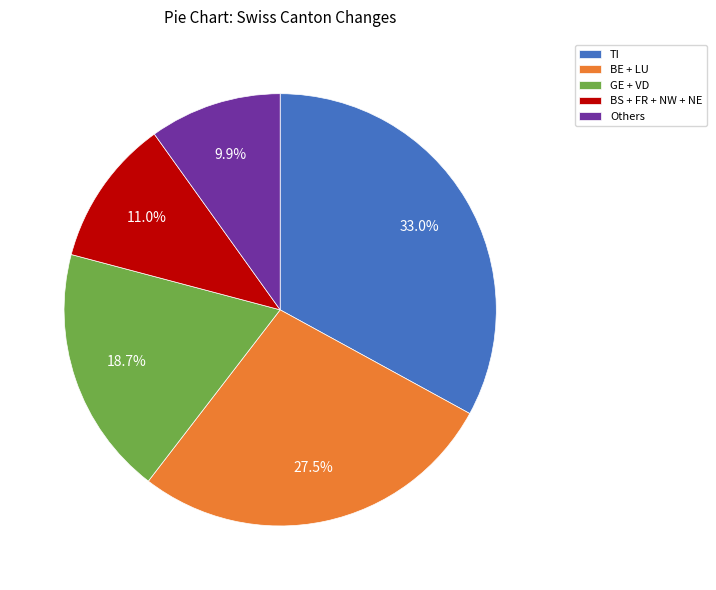

Is there a majority slice in this chart?

No